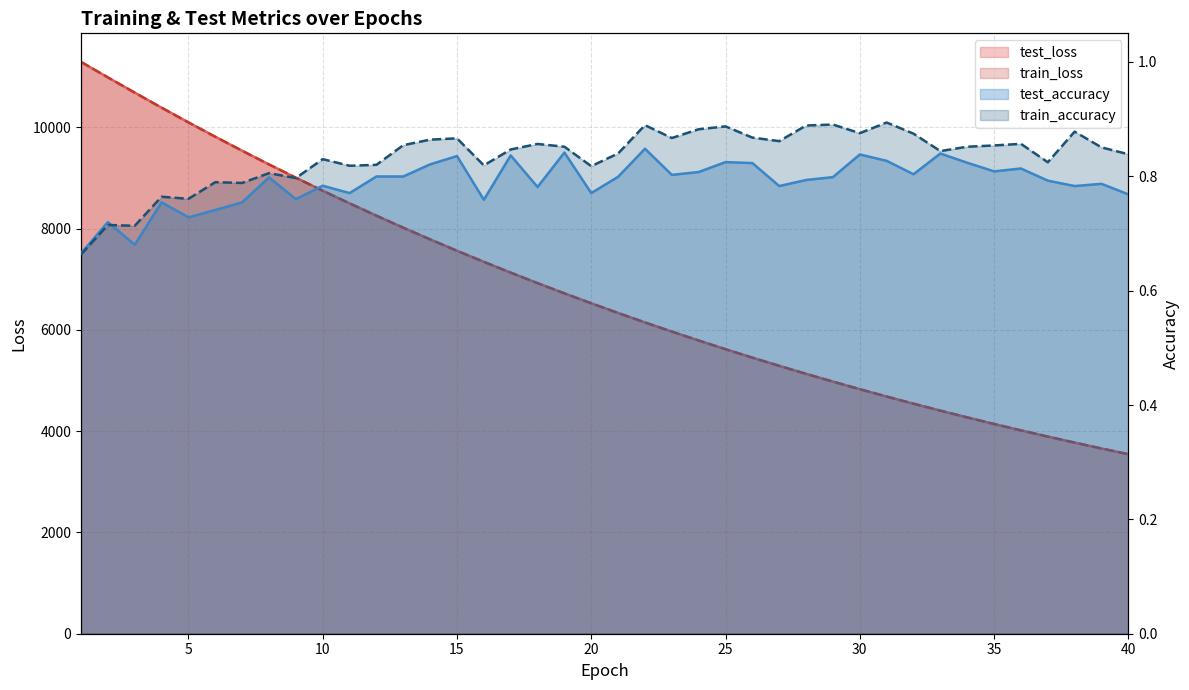

Does the chart display data point markers on the line(s)?

No